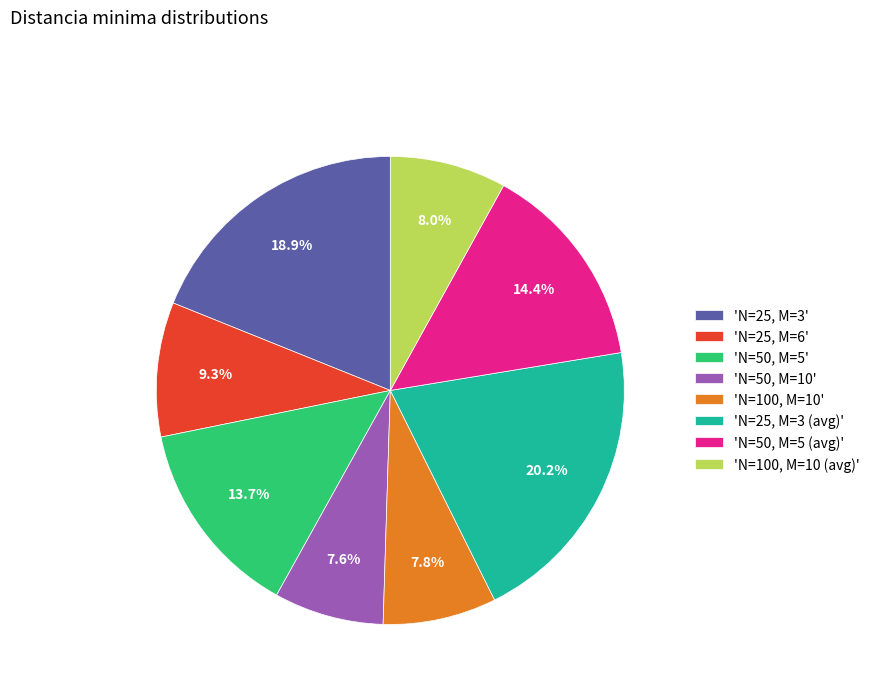

How many slices are in this pie chart?

8